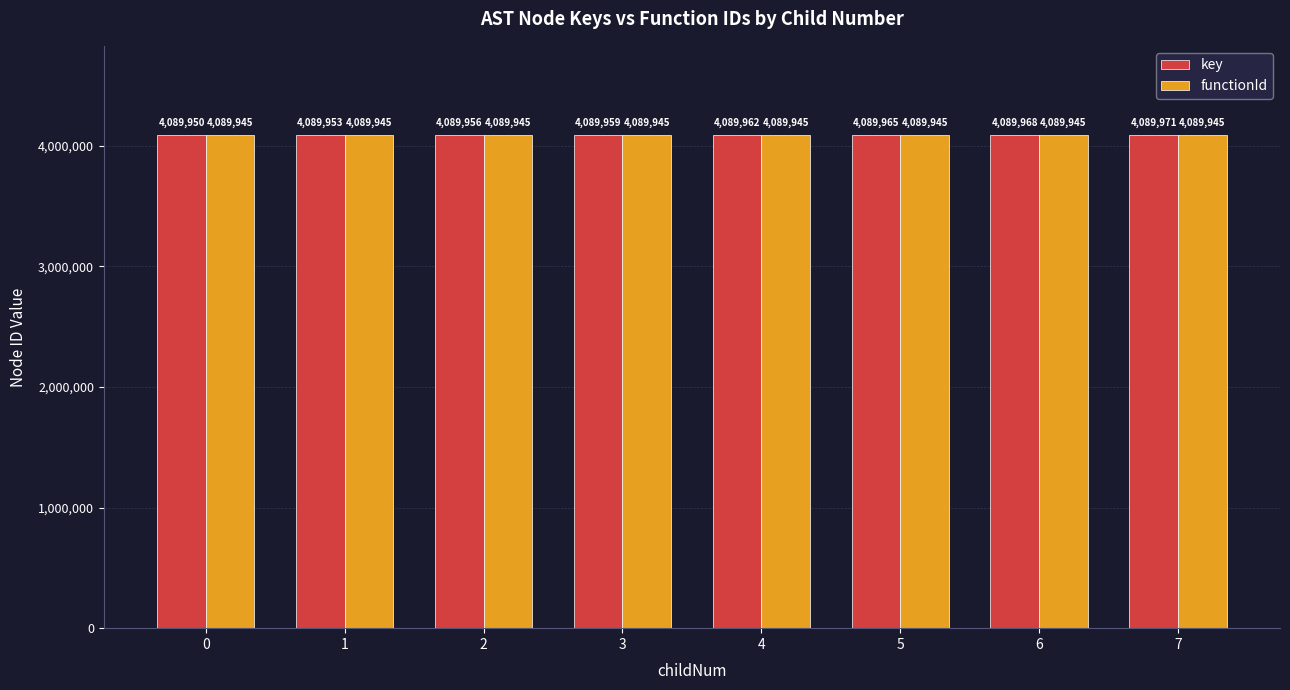

What is the spread (max minus min) of values at 7?

26